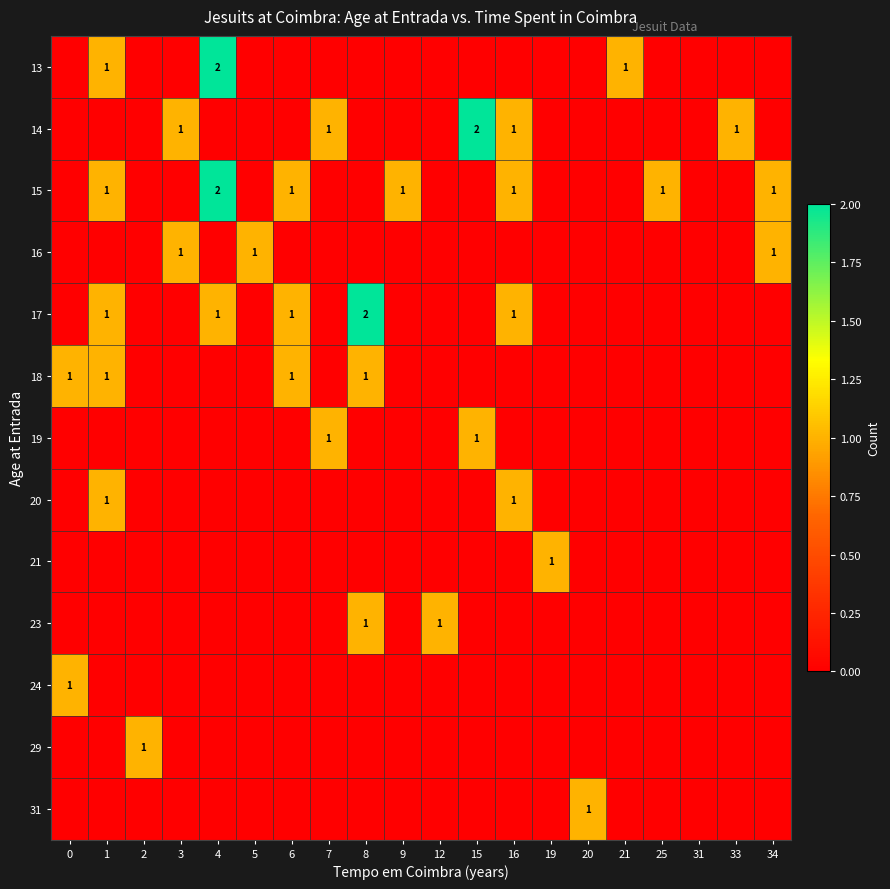

List the series in order of their peak value, highest first.

13, 14, 15, 17, 16, 18, 19, 20, 21, 23, 24, 29, 31